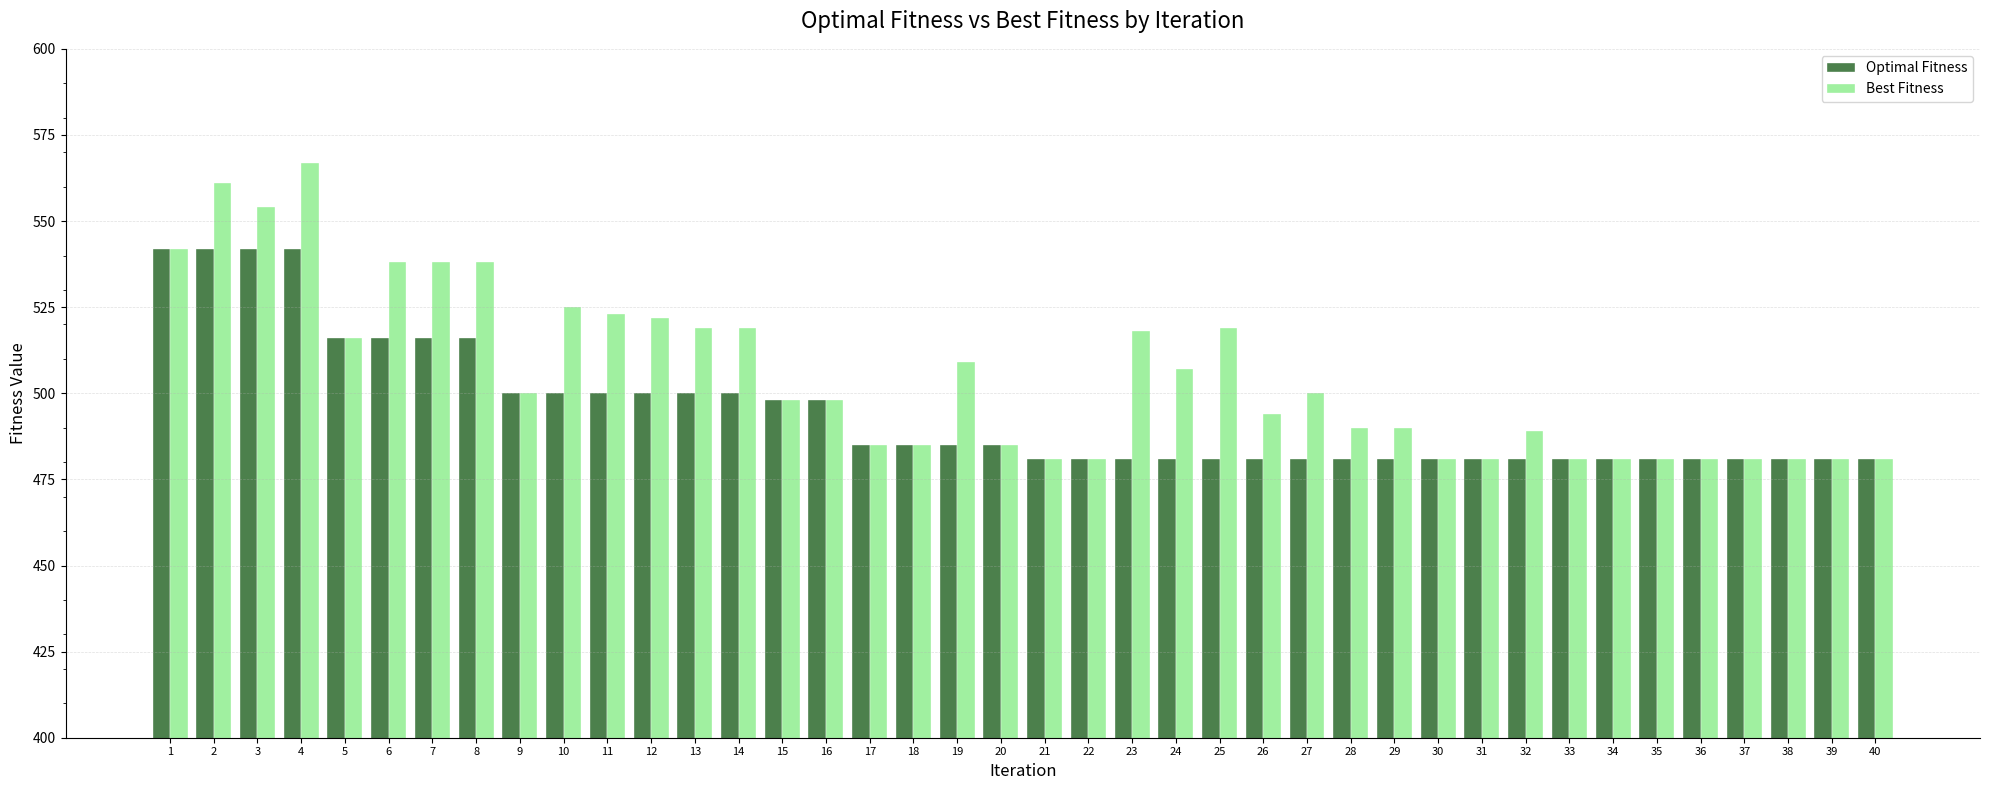

How many data points does each series have?

40